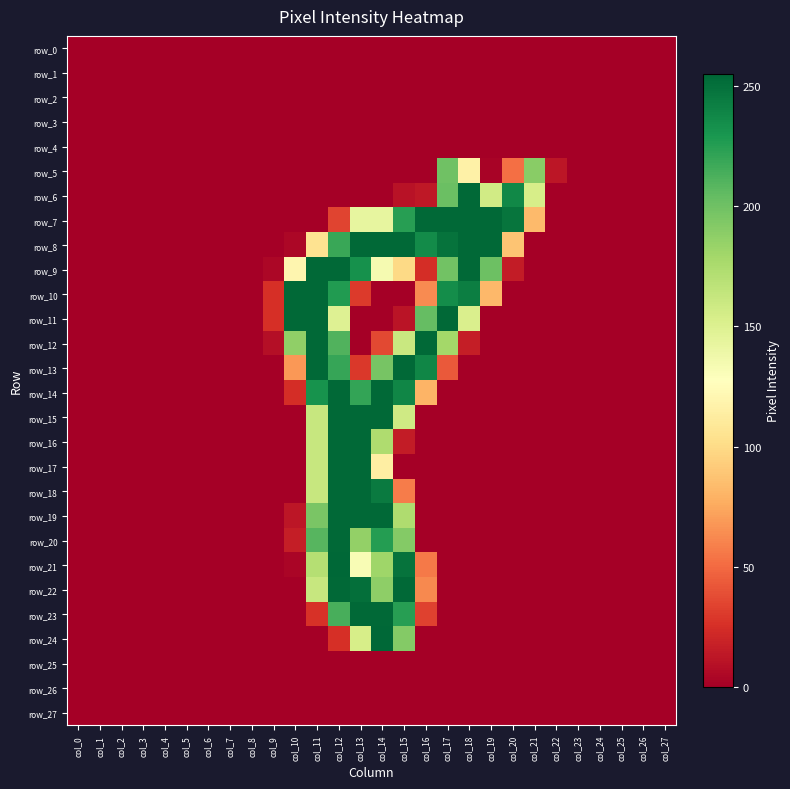

What is the average value of the row_24 series?

22